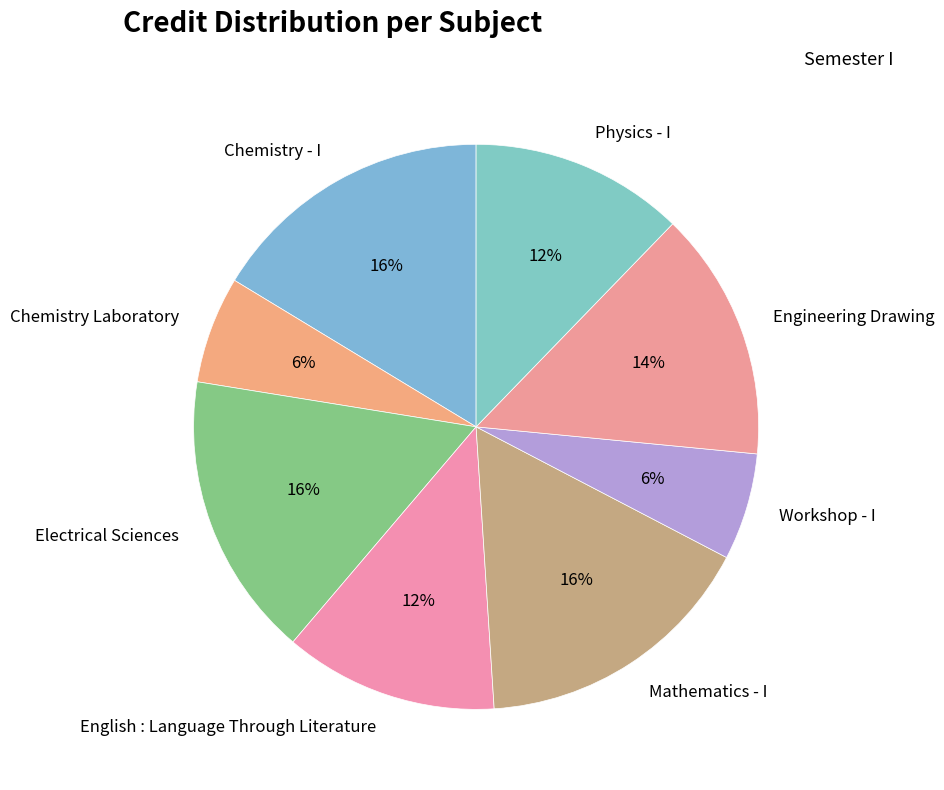

Does Physics - I account for over 50% of the chart?

No